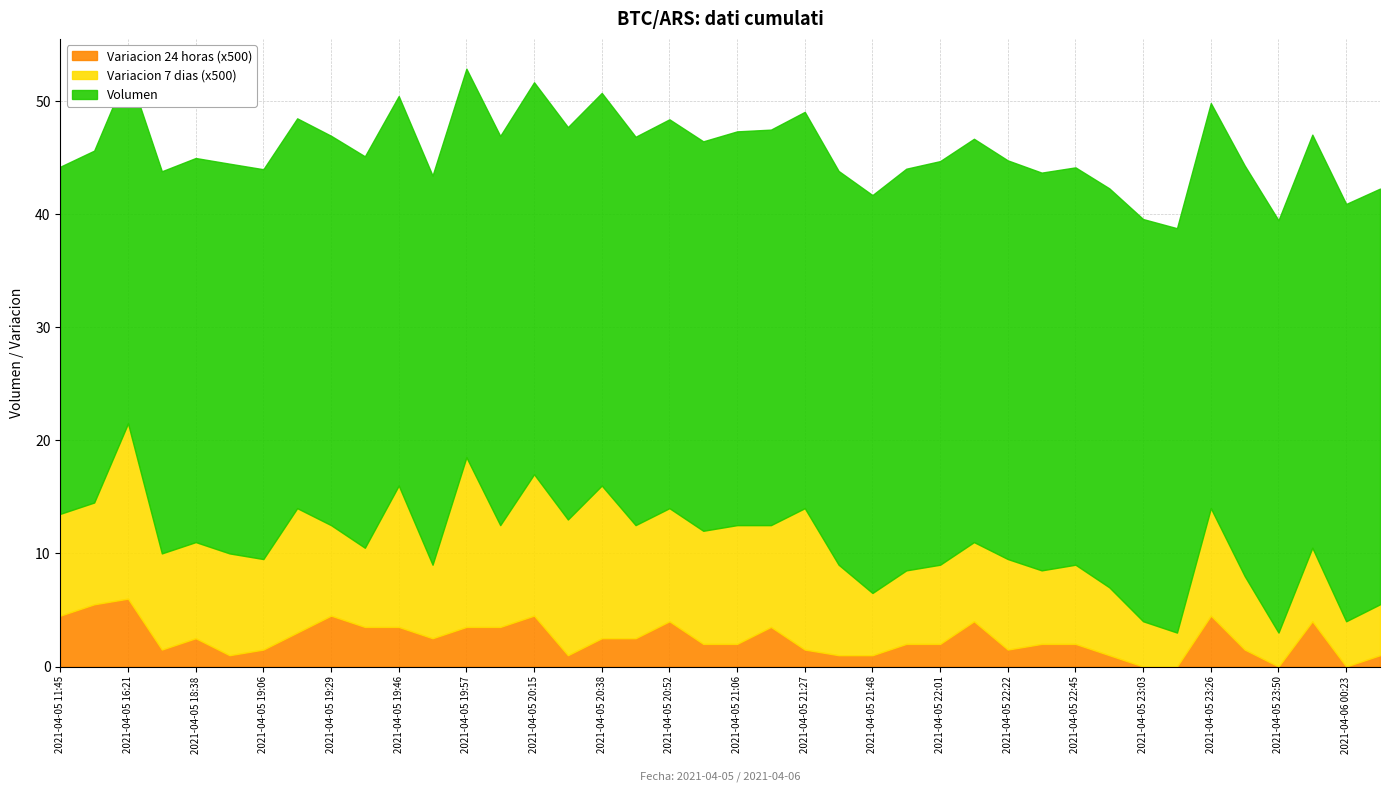

Which label corresponds to the largest value in the chart?

2021-04-06 00:23